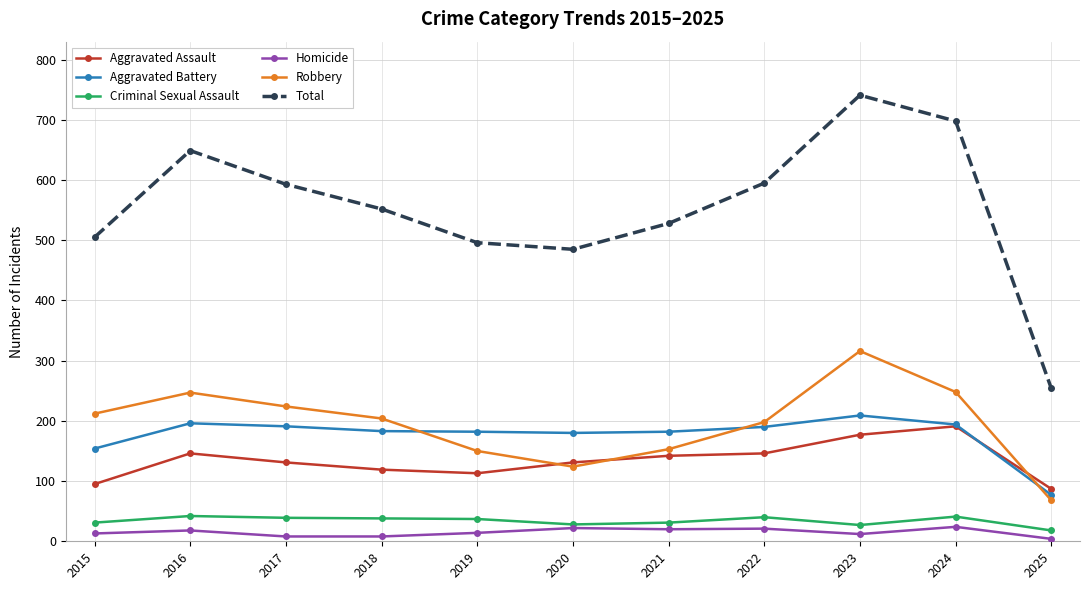

How many categories are shown in the chart?

11